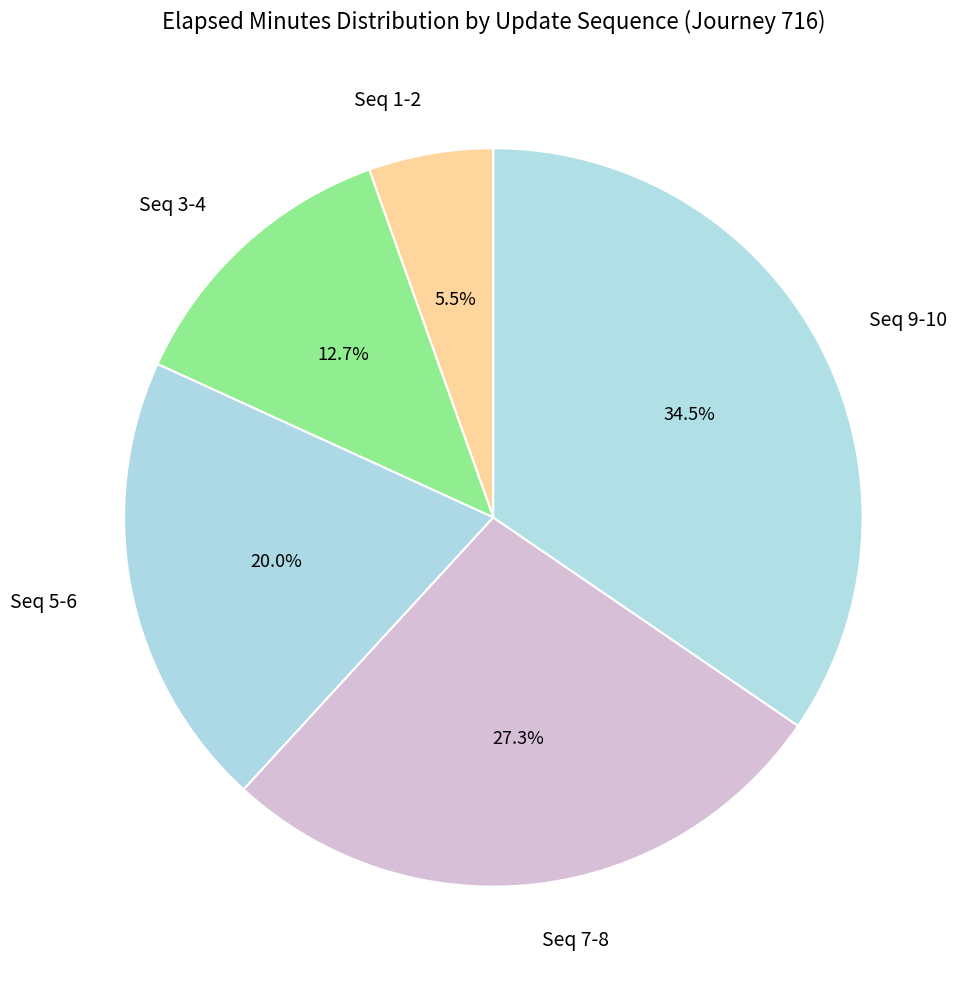

Is there any slice that represents more than half of the pie?

No